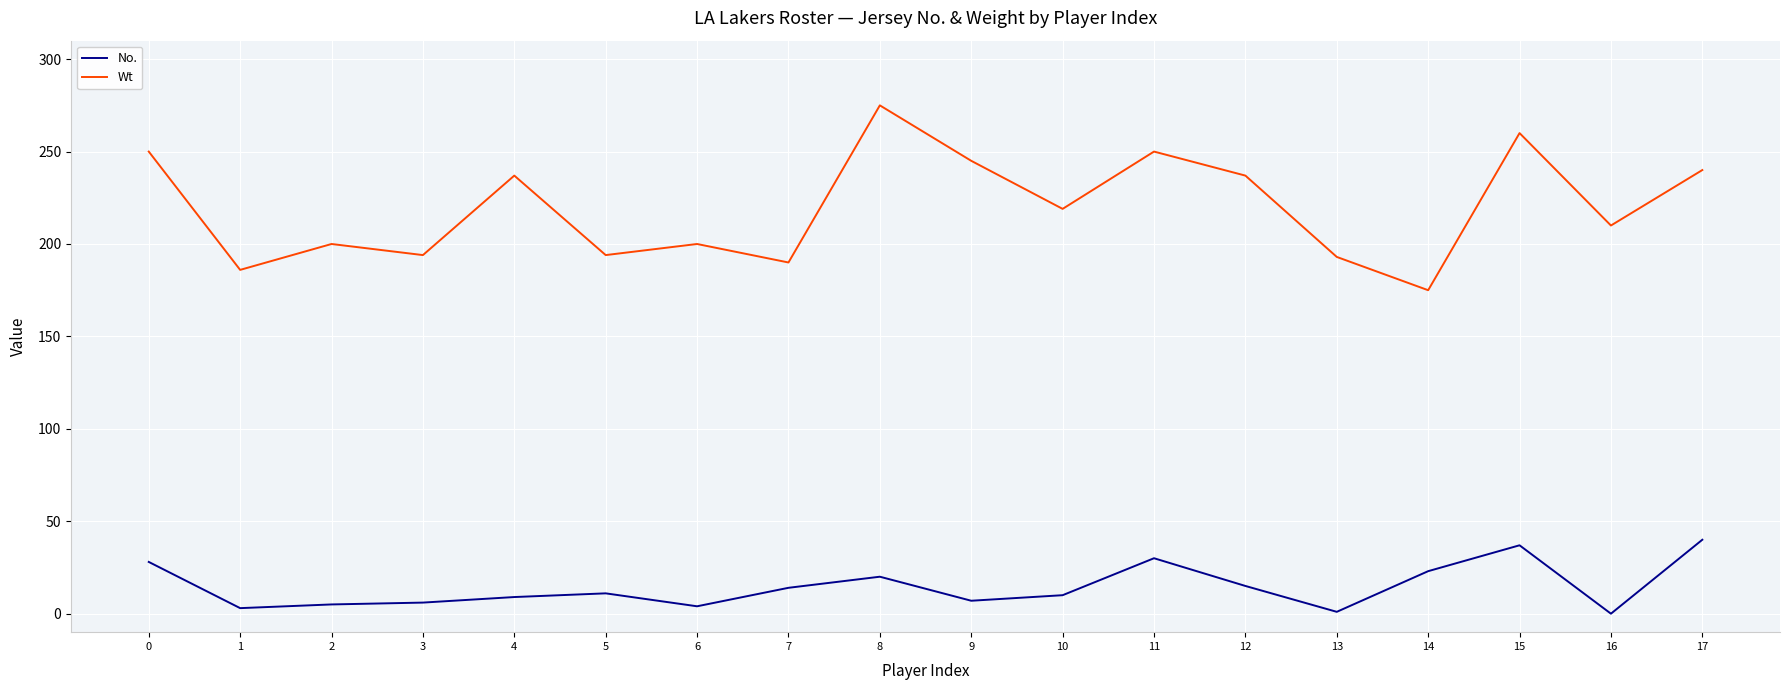

True or false: Wt and No. cross at least once.

False